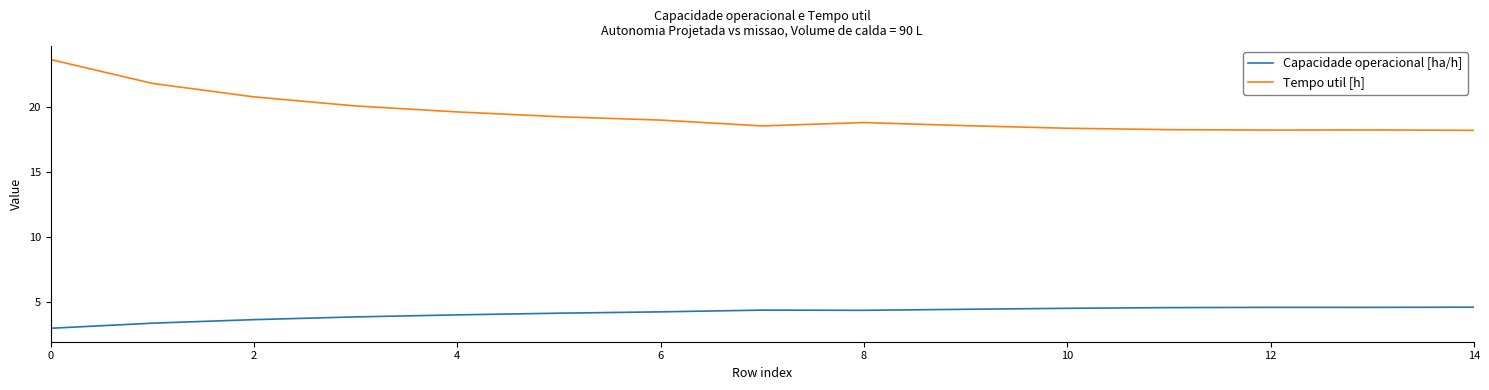

True or false: Tempo util [h] and Capacidade operacional [ha/h] cross at least once.

False